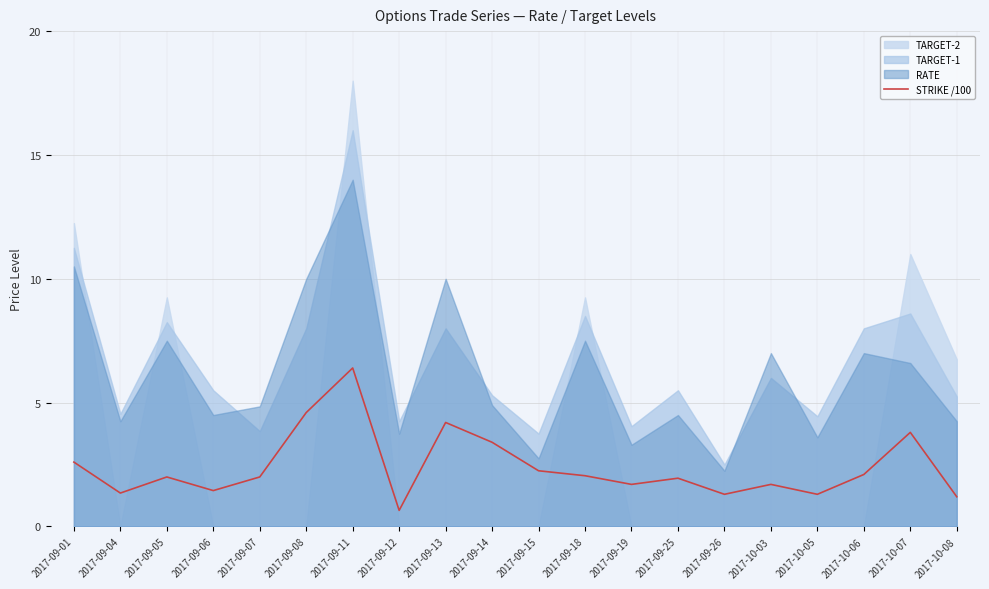

At which label is the value closest to 3?

2017-09-01